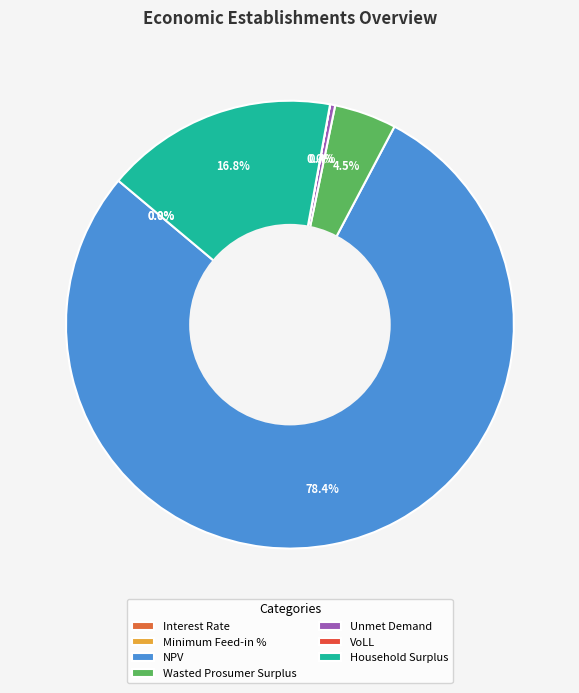

True or false: Household Surplus accounts for 17% of the total.

True